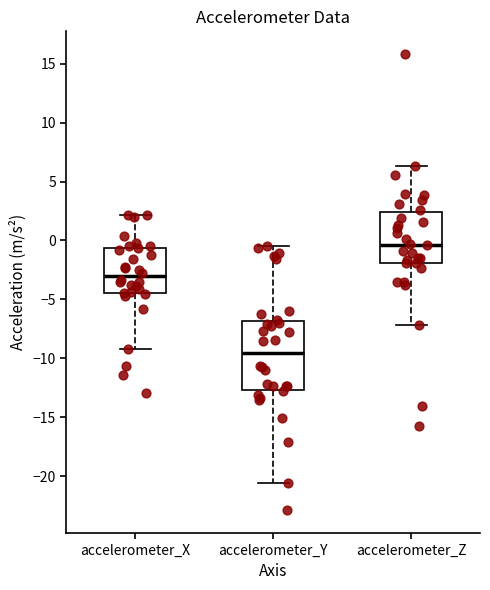

Which box has the highest median line?

accelerometer_Z